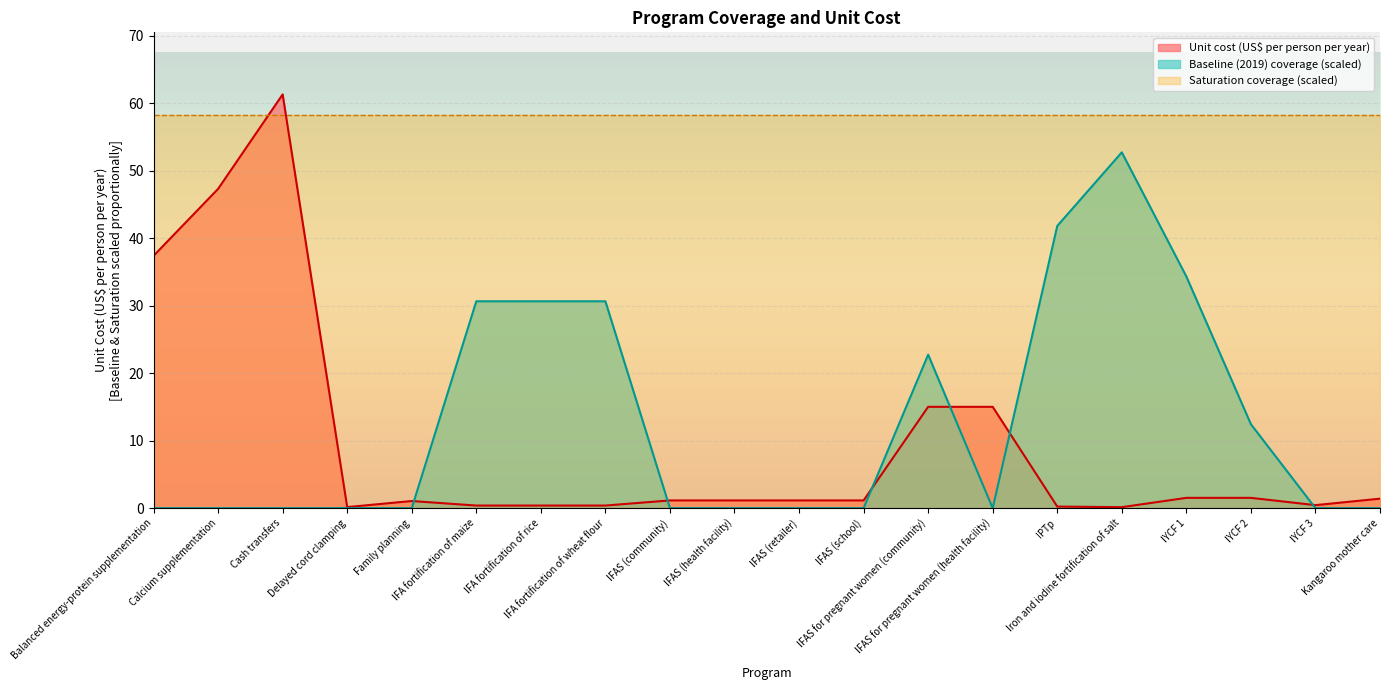

At IFA fortification of wheat flour, list the series in order from smallest to largest.

Unit cost (US$ per person per year), Baseline (2019) coverage (scaled), Saturation coverage (scaled)